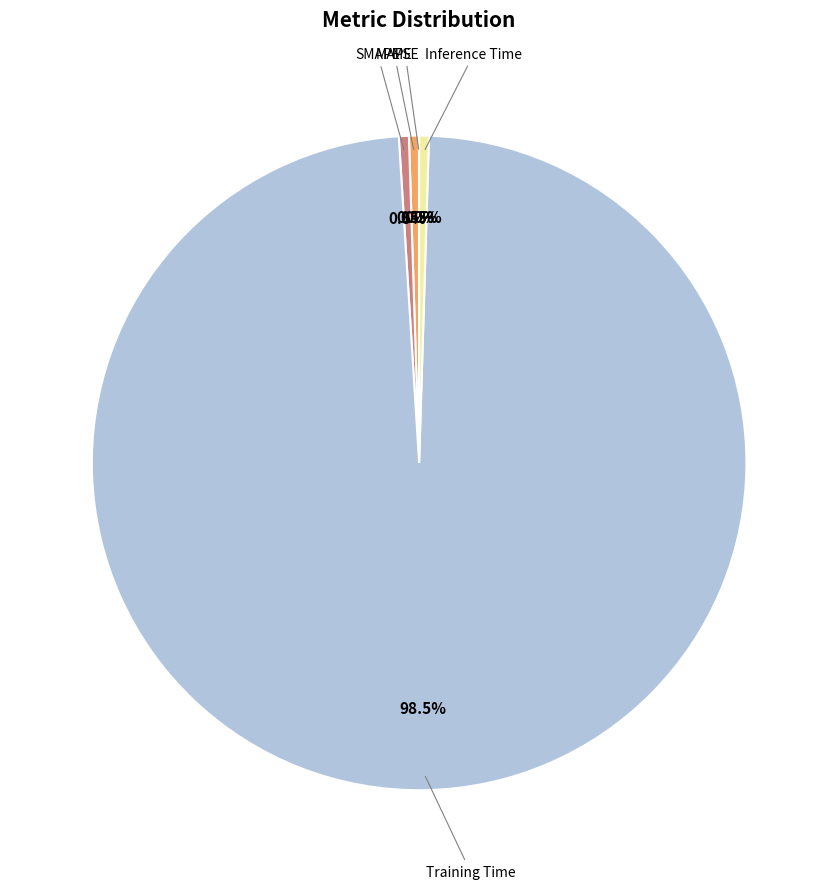

Does any single category account for the majority?

Yes